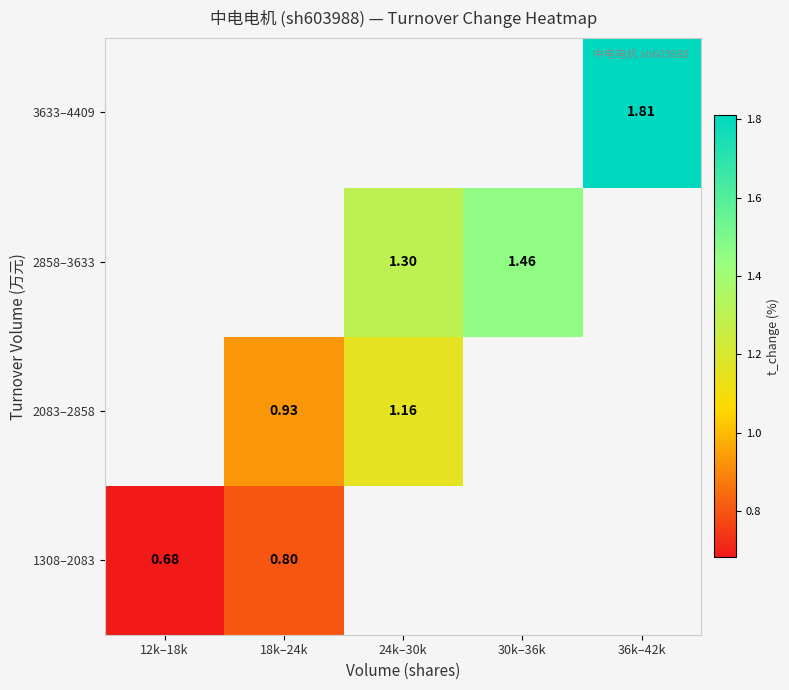

Rank the series by their maximum value, from highest to lowest.

1308–2083, 2083–2858, 2858–3633, 3633–4409